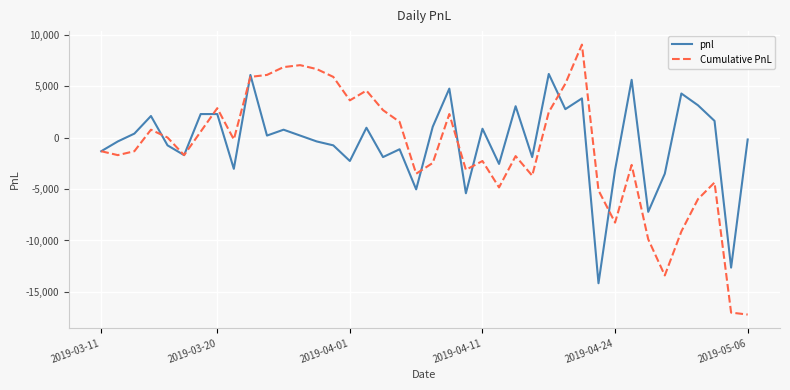

What is the maximum value shown in the chart?

9025